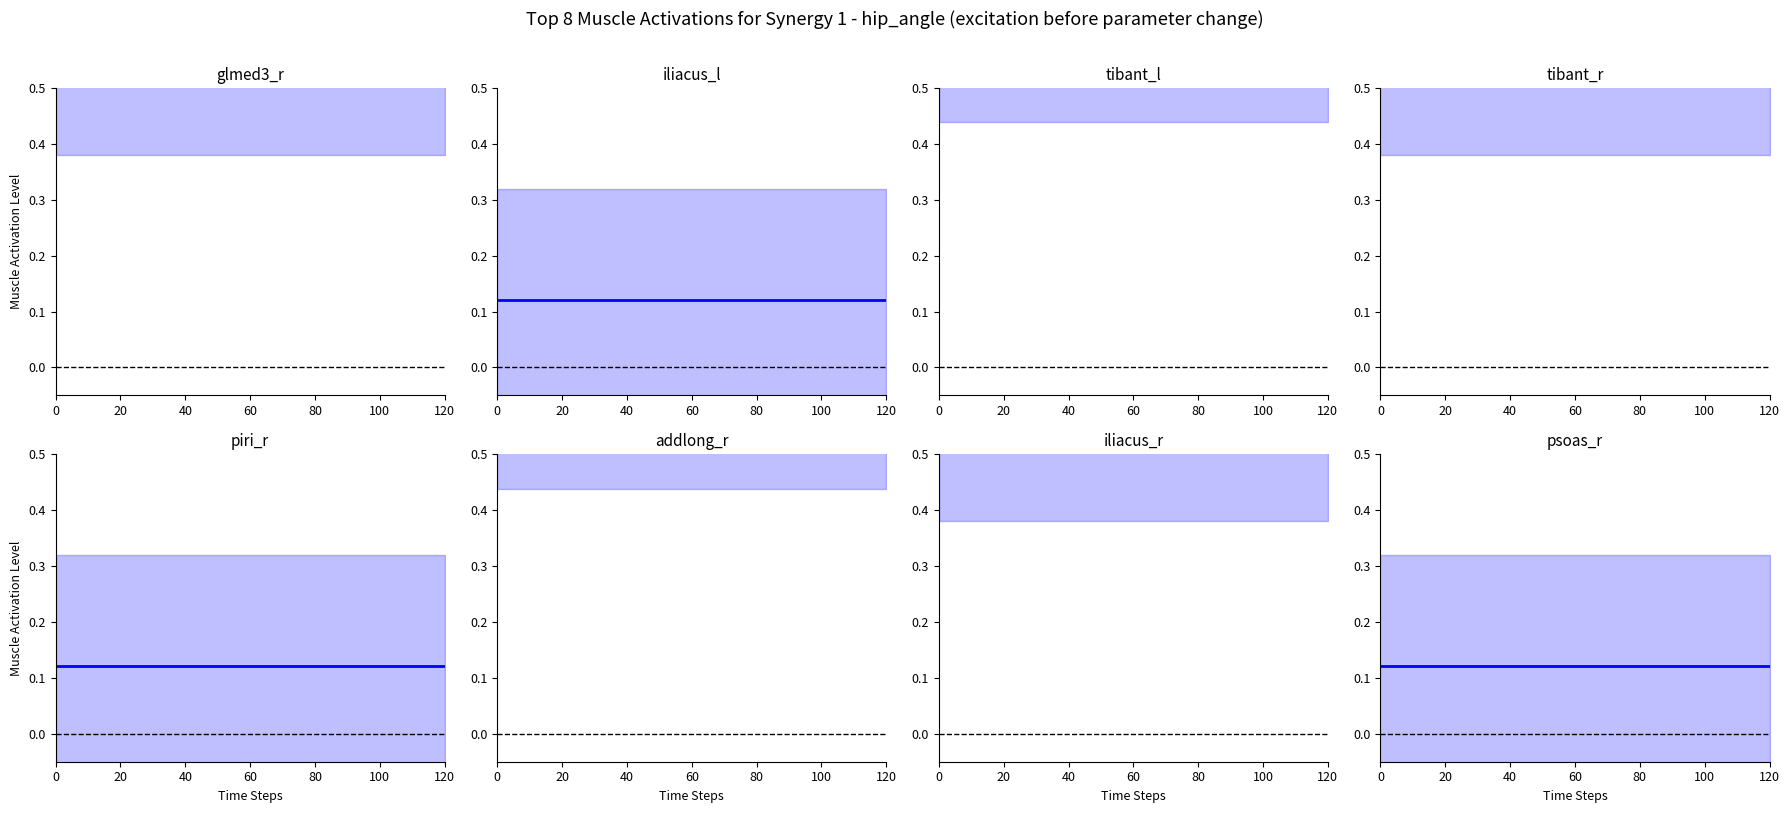

True or false: f1 and accuracy intersect in this chart.

False